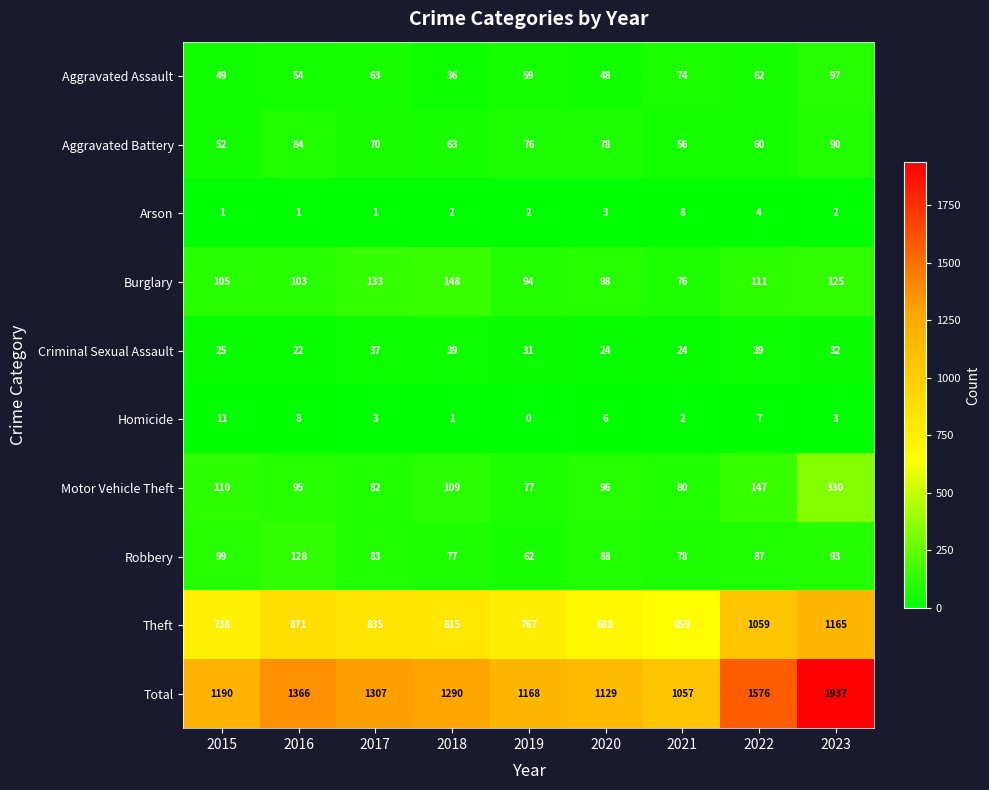

The Homicide series shows 6 at 2015. True or false?

False